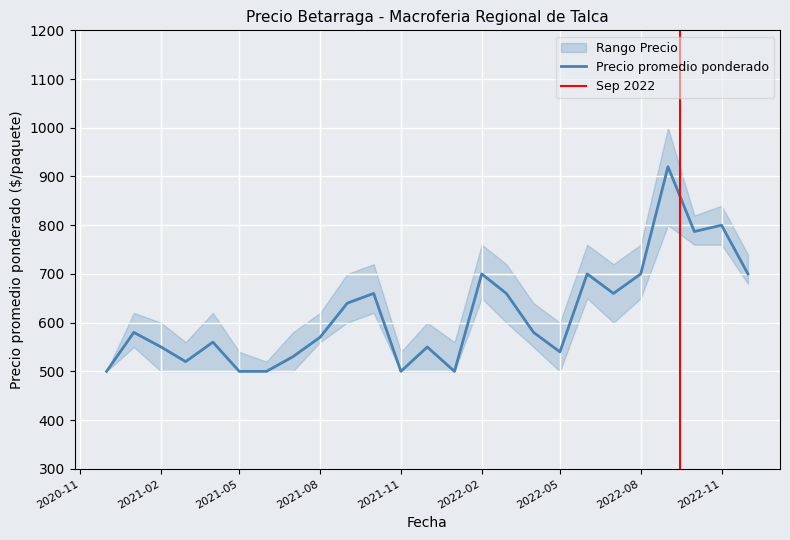

Where is Precio máximo nearest to the value 750?

2022-02